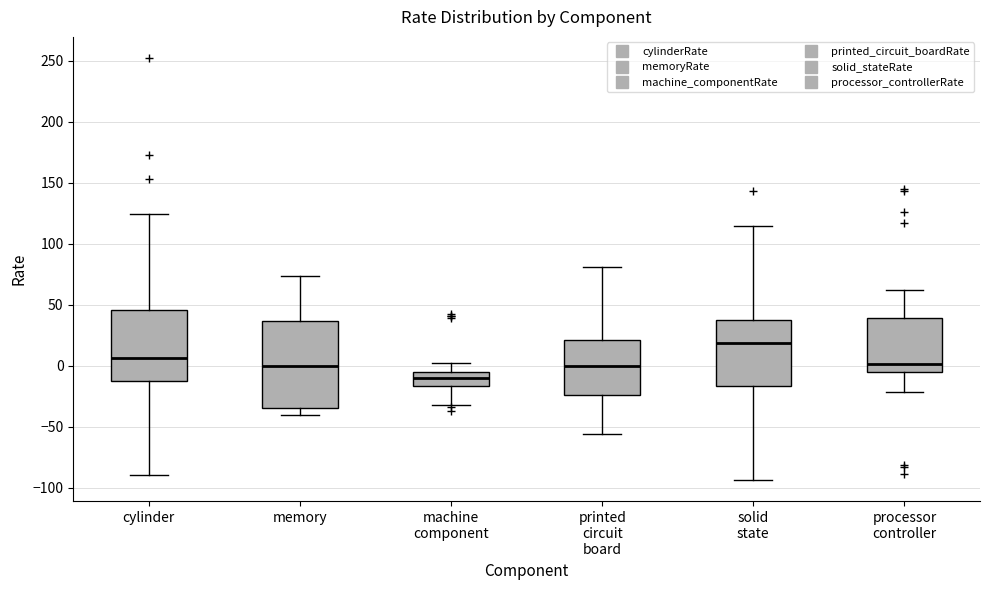

Reading left to right, transcribe this box plot: for each box, give where its median line is, the range the box spans, and where its two whiskers end, as read against the y-axis. The values are not printed on the chart, so give them approximately, as read against the axis.

cylinder: median 5, box -15 to 45, whiskers -90 to 125
memory: median 0, box -35 to 35, whiskers -40 to 75
machine component: median -10, box -15 to -5, whiskers -30 to 5
printed circuit board: median 0, box -25 to 20, whiskers -55 to 80
solid state: median 20, box -15 to 35, whiskers -95 to 115
processor controller: median 0, box -5 to 40, whiskers -20 to 60